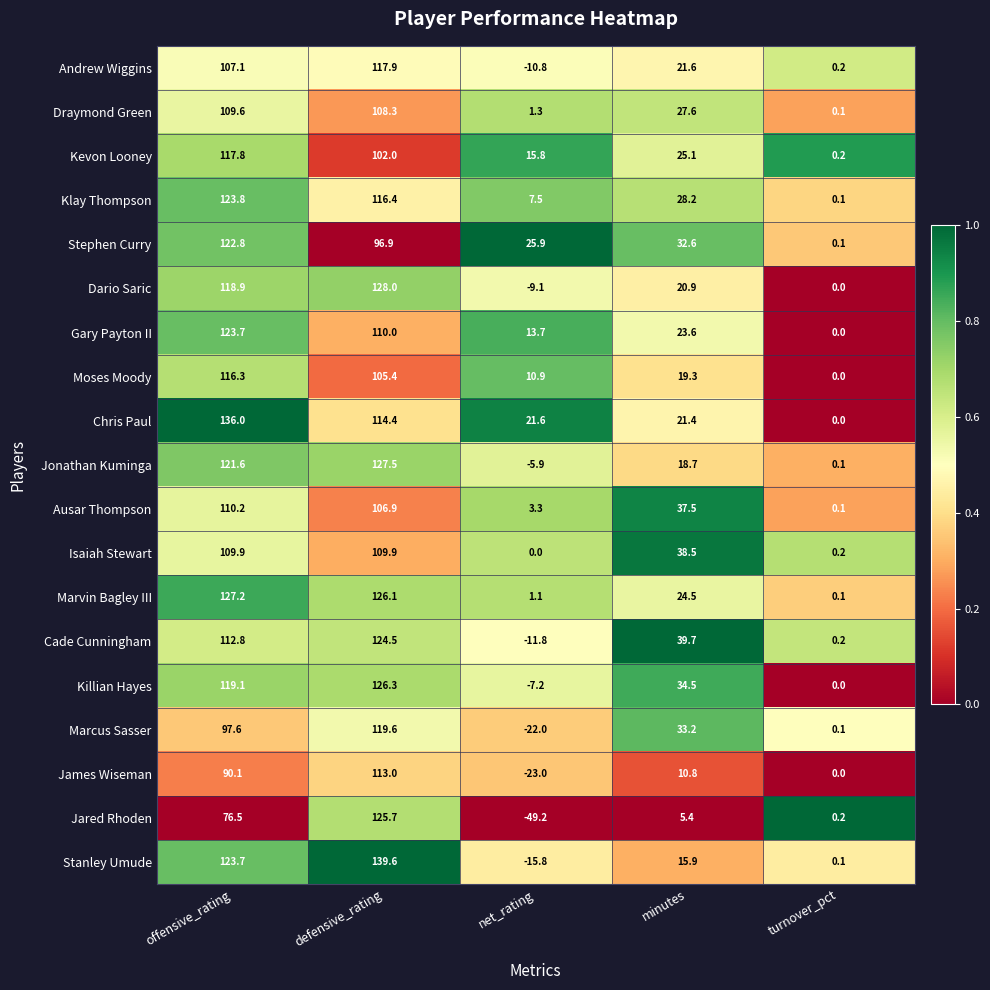

The Gary Payton II series shows 41.1 at minutes. True or false?

False